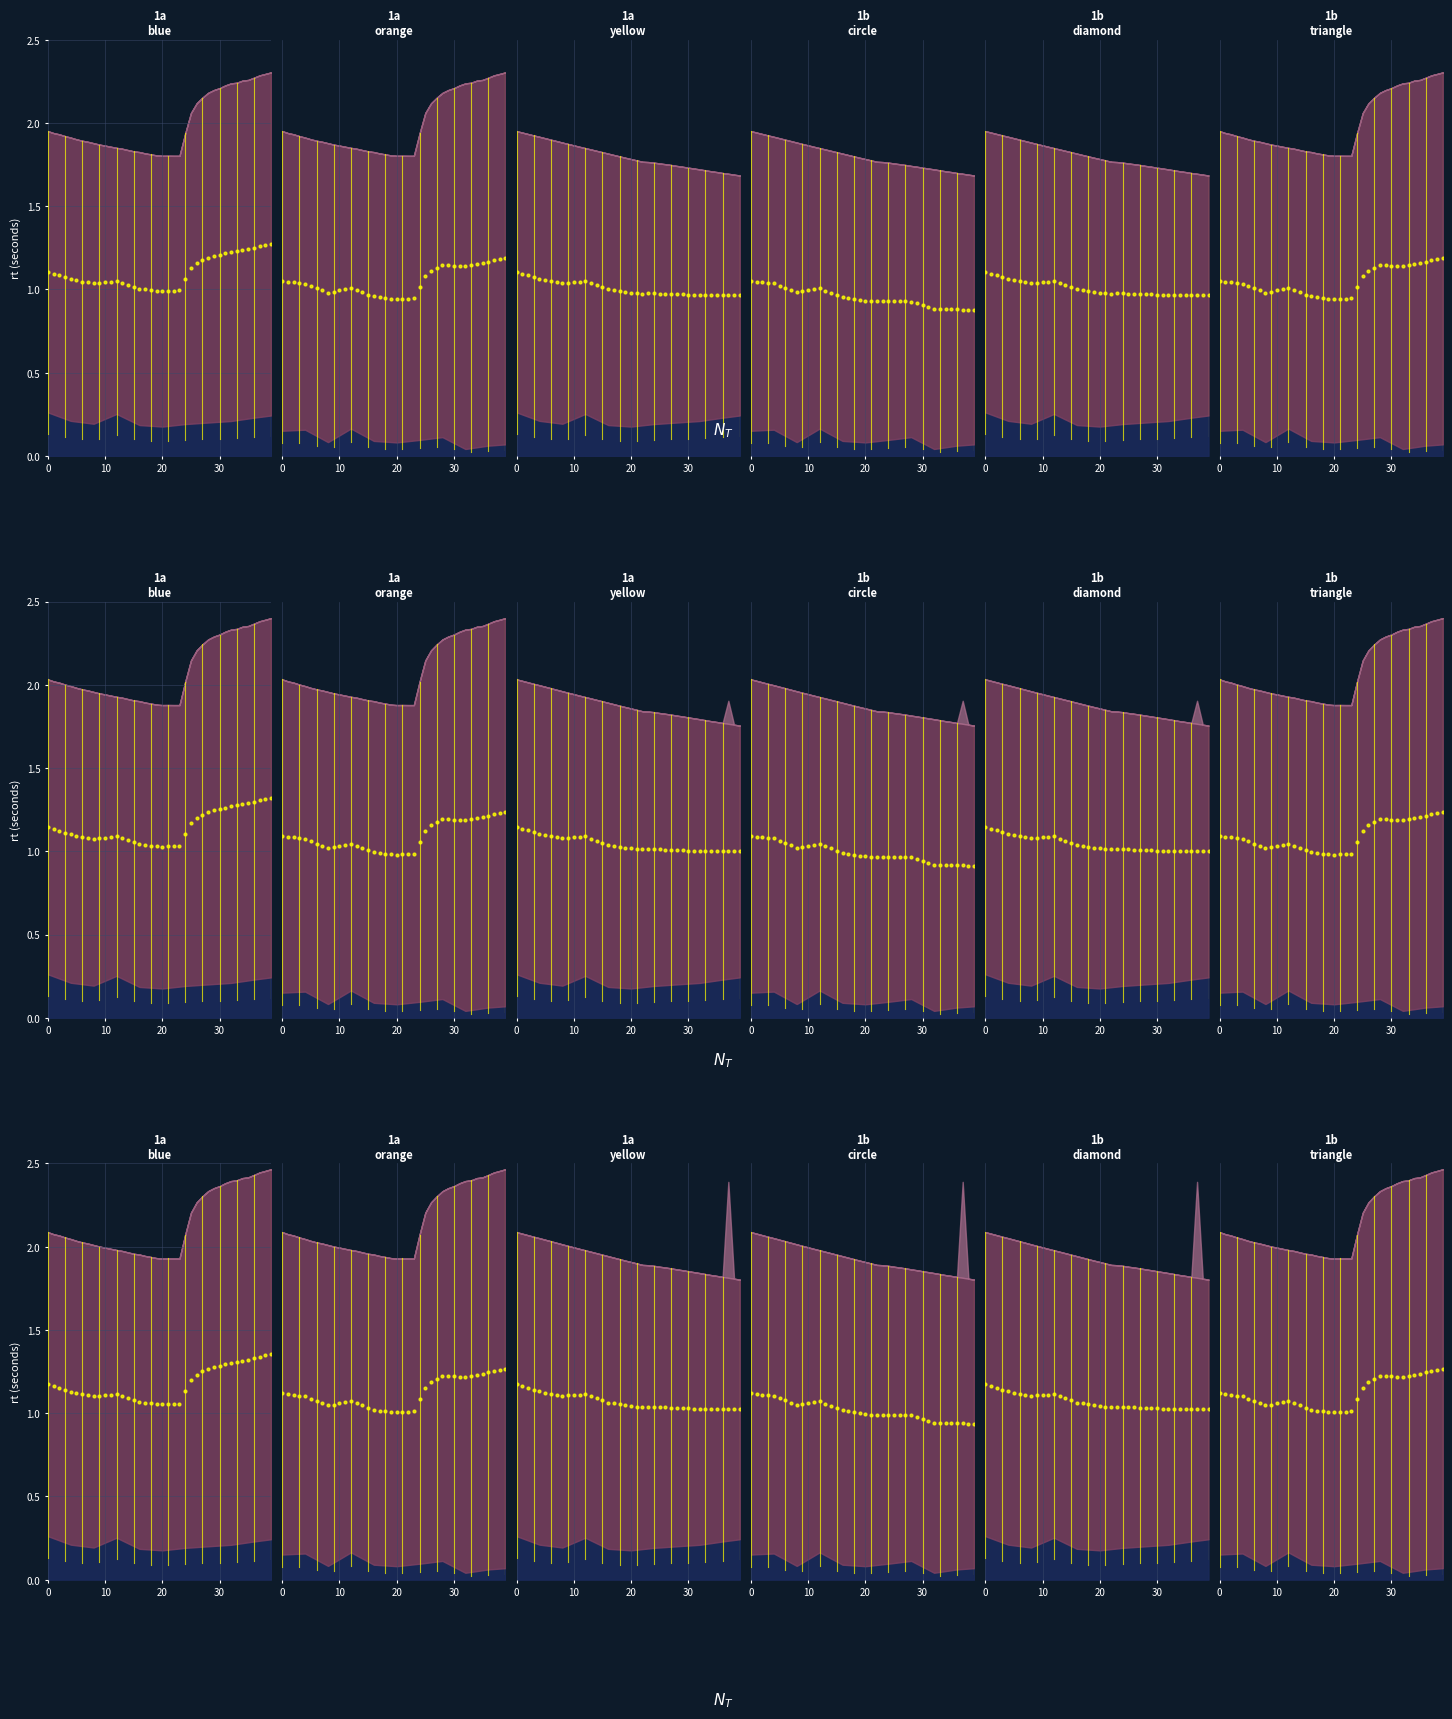

Approximately how many times larger is the value at 14 compared to 27?

0.9